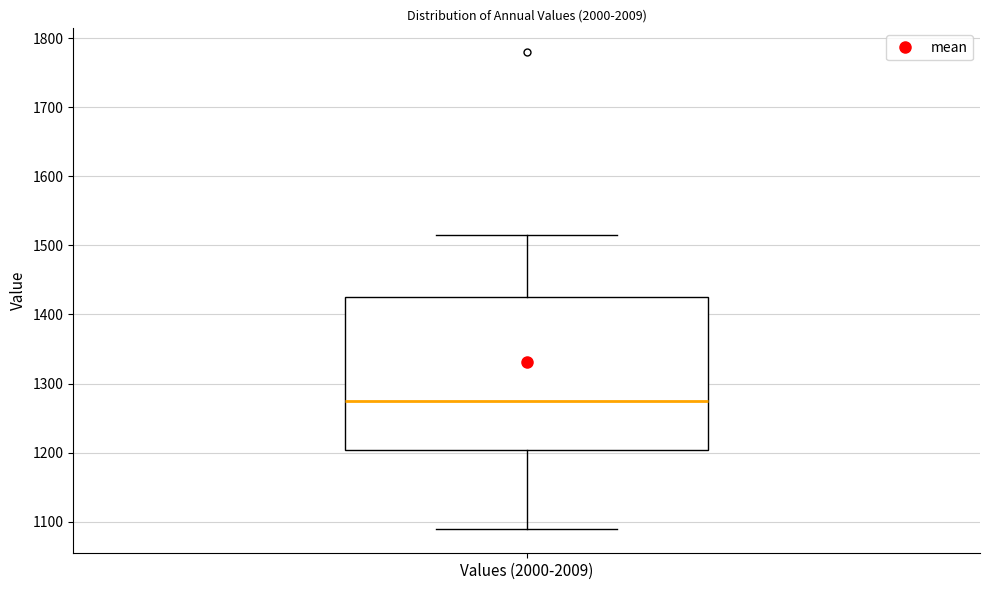

Read this box plot against the y-axis: the position of the median line, the range covered by the box, and the ends of both whiskers. The values are not printed on the chart, so give them approximately, as read against the axis.

median 1270, box 1200 to 1430, whiskers 1090 to 1510